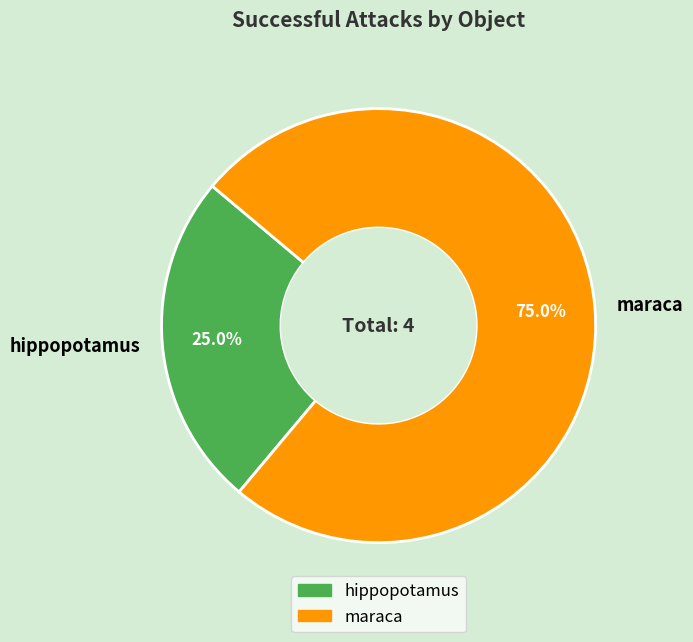

To the nearest percent, what is the average slice percentage?

50%